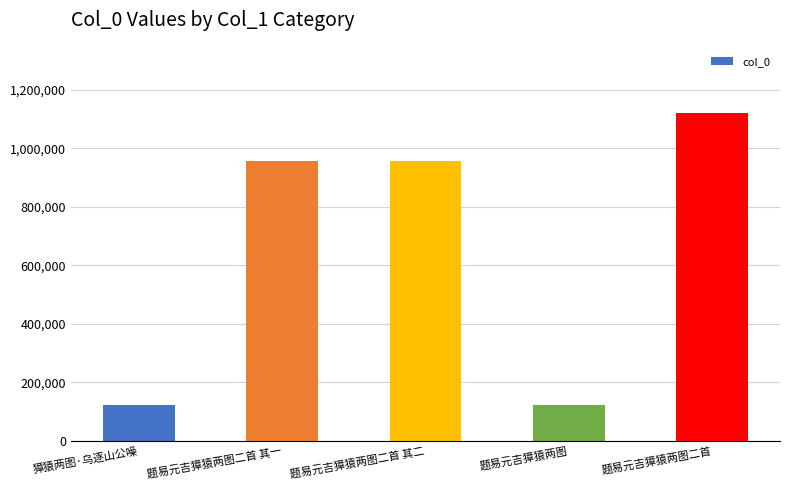

What is the sum of all values?

3280495